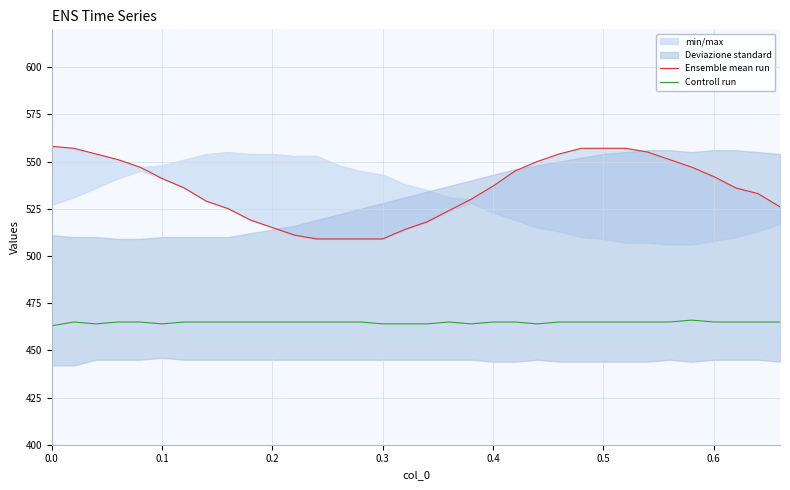

What is the lowest value of the Controll run series?

463